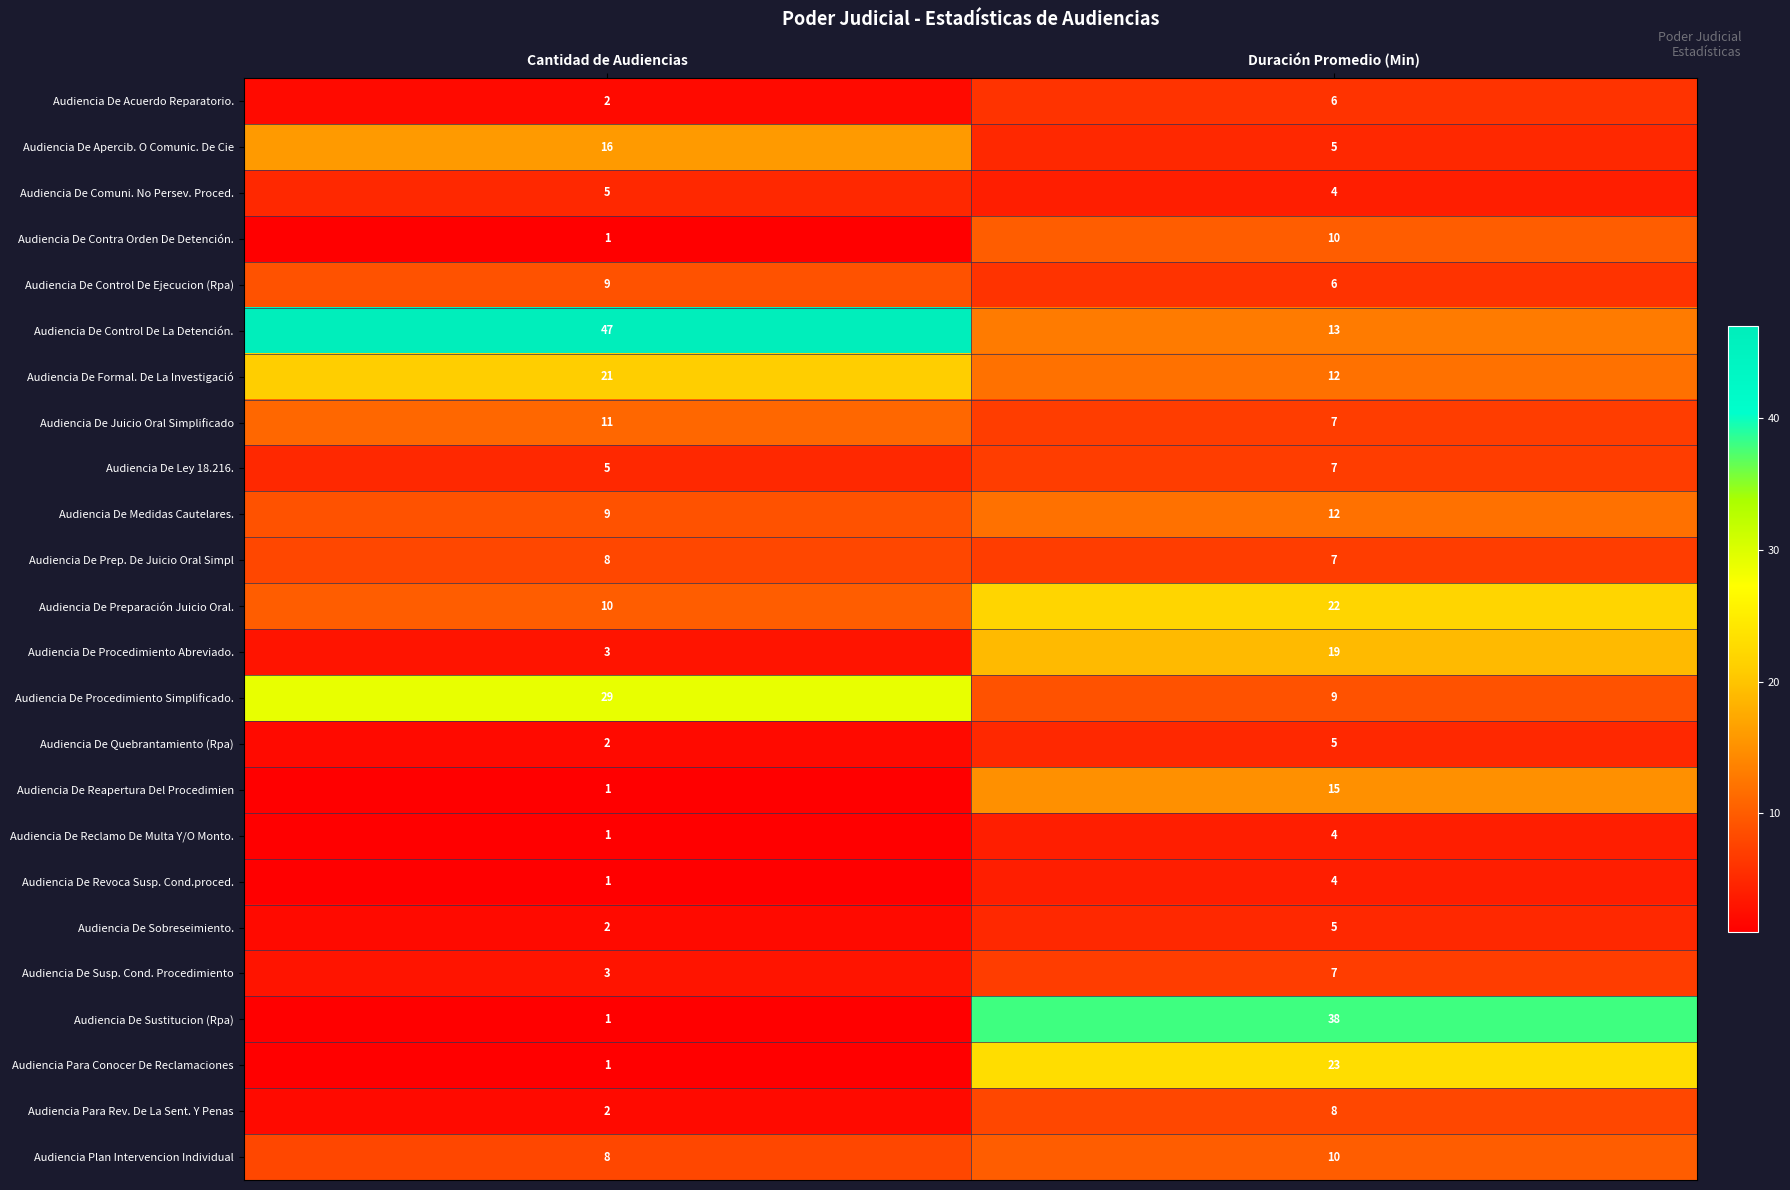

Rank the categories by Audiencia De Revoca Susp. Cond.proced. value from lowest to highest.

Cantidad de Audiencias, Duración Promedio (Min)